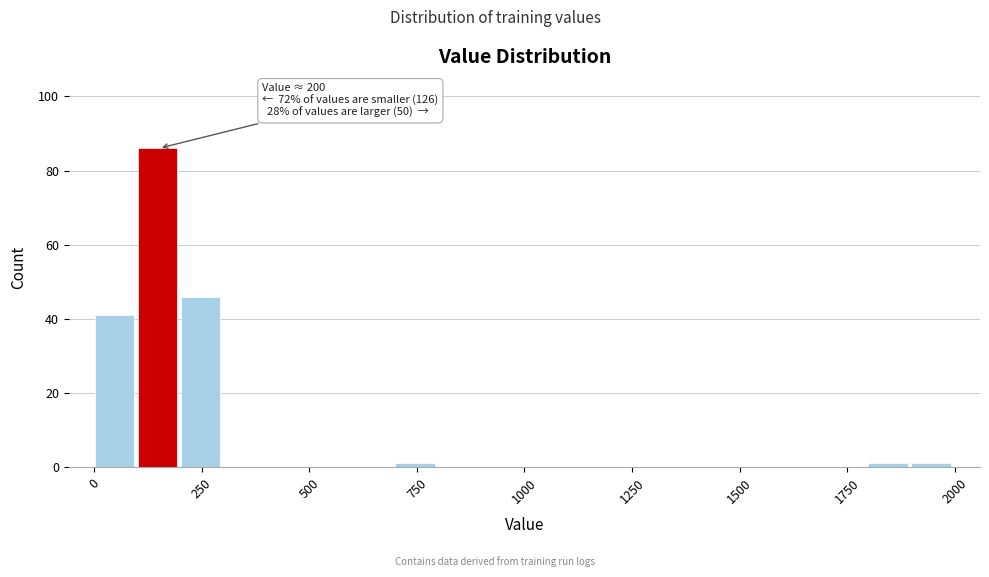

Around what value on the x-axis is the tallest bar? Give the approximate position of its centre, as read against the axis.

150